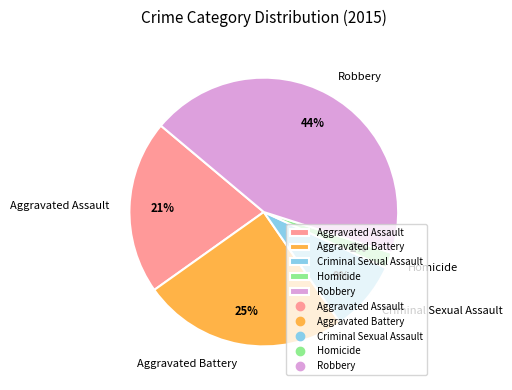

Combined, do Aggravated Battery and Robbery account for over 50%?

Yes